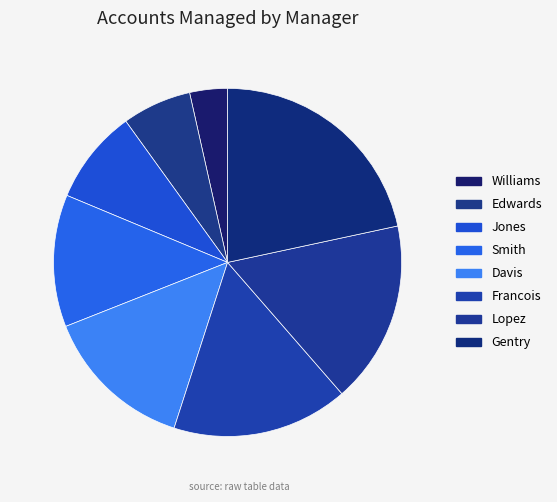

Which slice is the smallest?

Williams